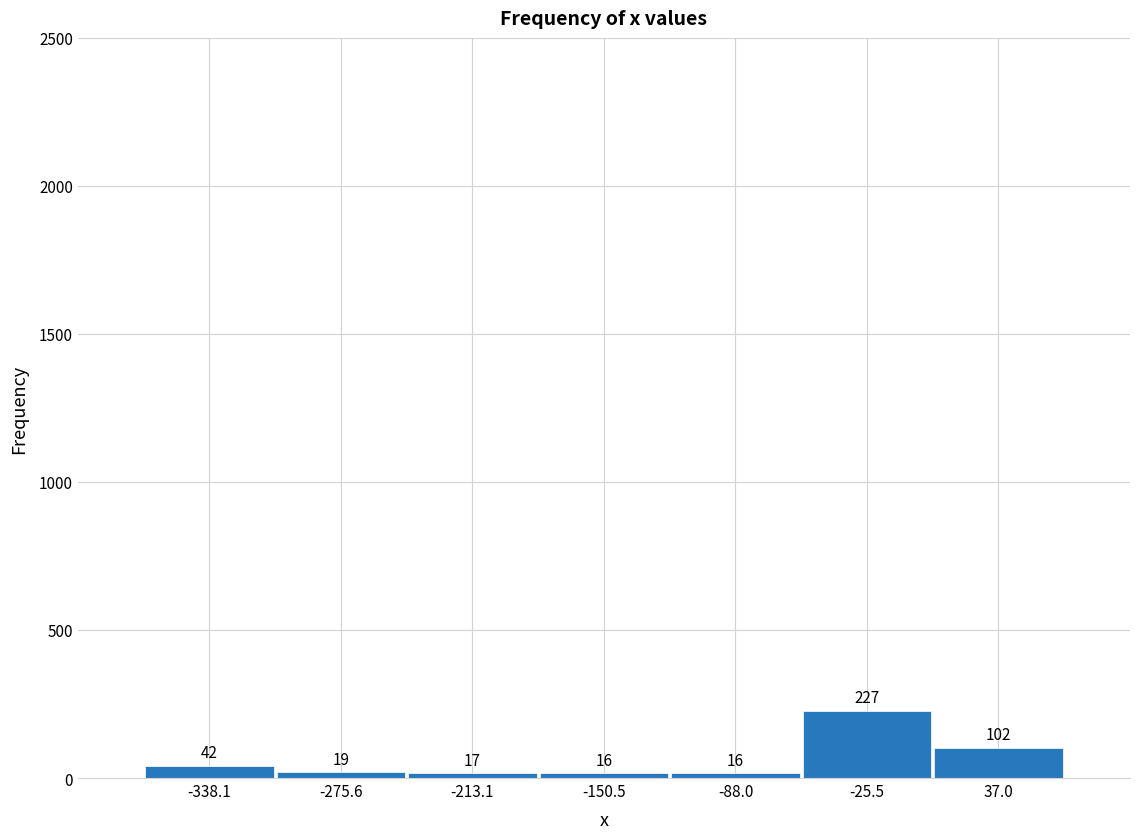

Reading left to right, transcribe this chart: for each bar, give the range it covers on the x-axis and its height. The bar edges are not printed on the chart, so give them approximately, as read against the axis.

-370 to -310: 42
-310 to -240: 19
-240 to -180: 17
-180 to -120: 16
-120 to -60: 16
-60 to 10: 227
10 to 70: 102